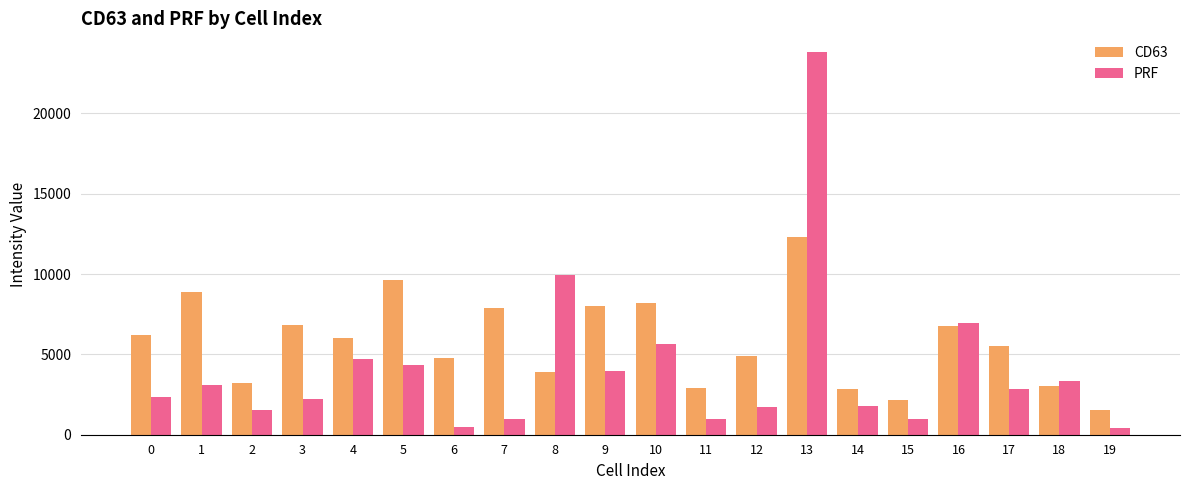

What is the average value of the CD63 series?

5774.5